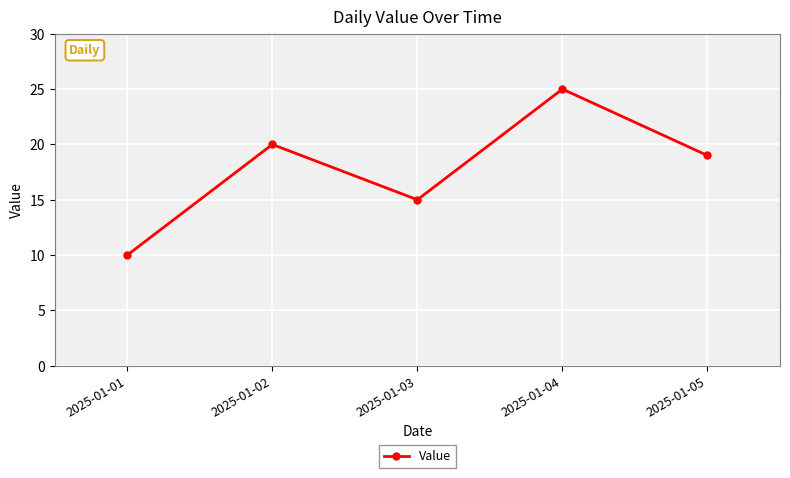

Which has a higher value, 2025-01-02 or 2025-01-05?

2025-01-02